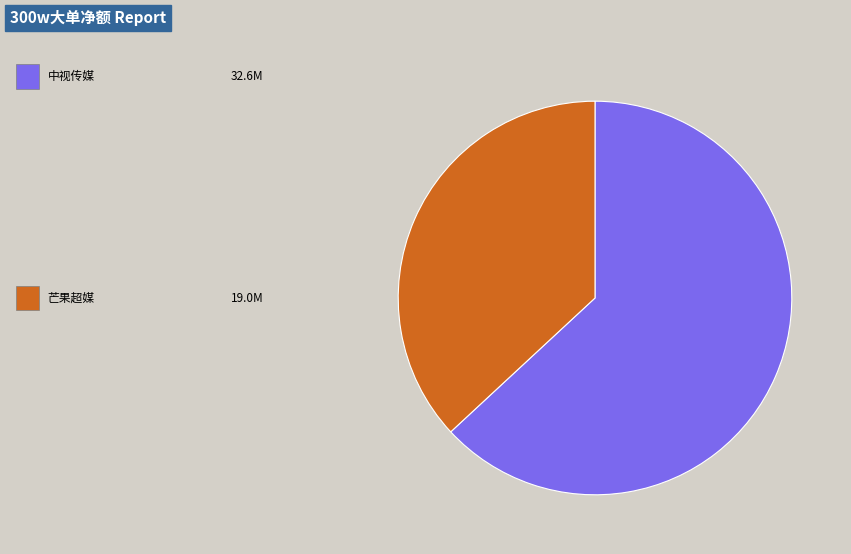

Is there a majority slice in this chart?

Yes